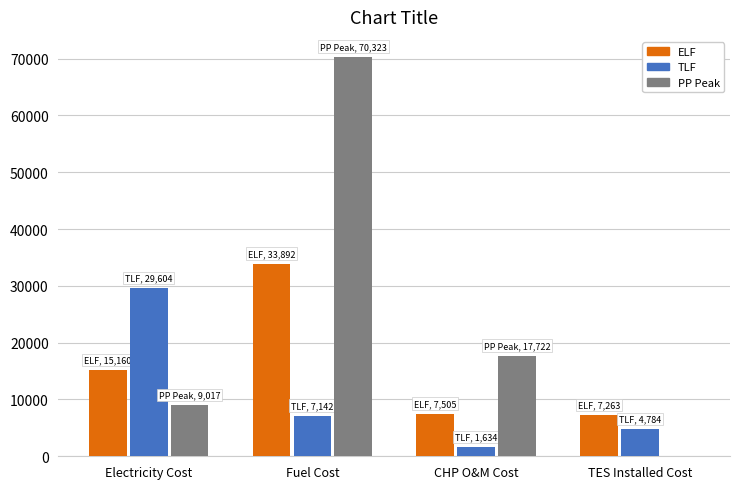

The value of PP Peak at CHP O&M Cost is 17722.3. True or false?

True